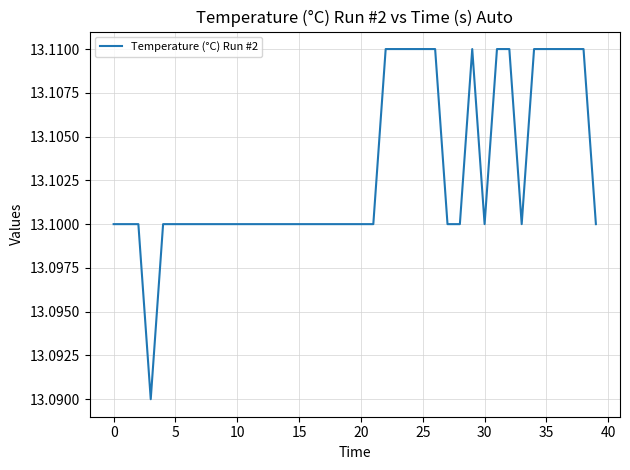

How many categories are shown in the chart?

40